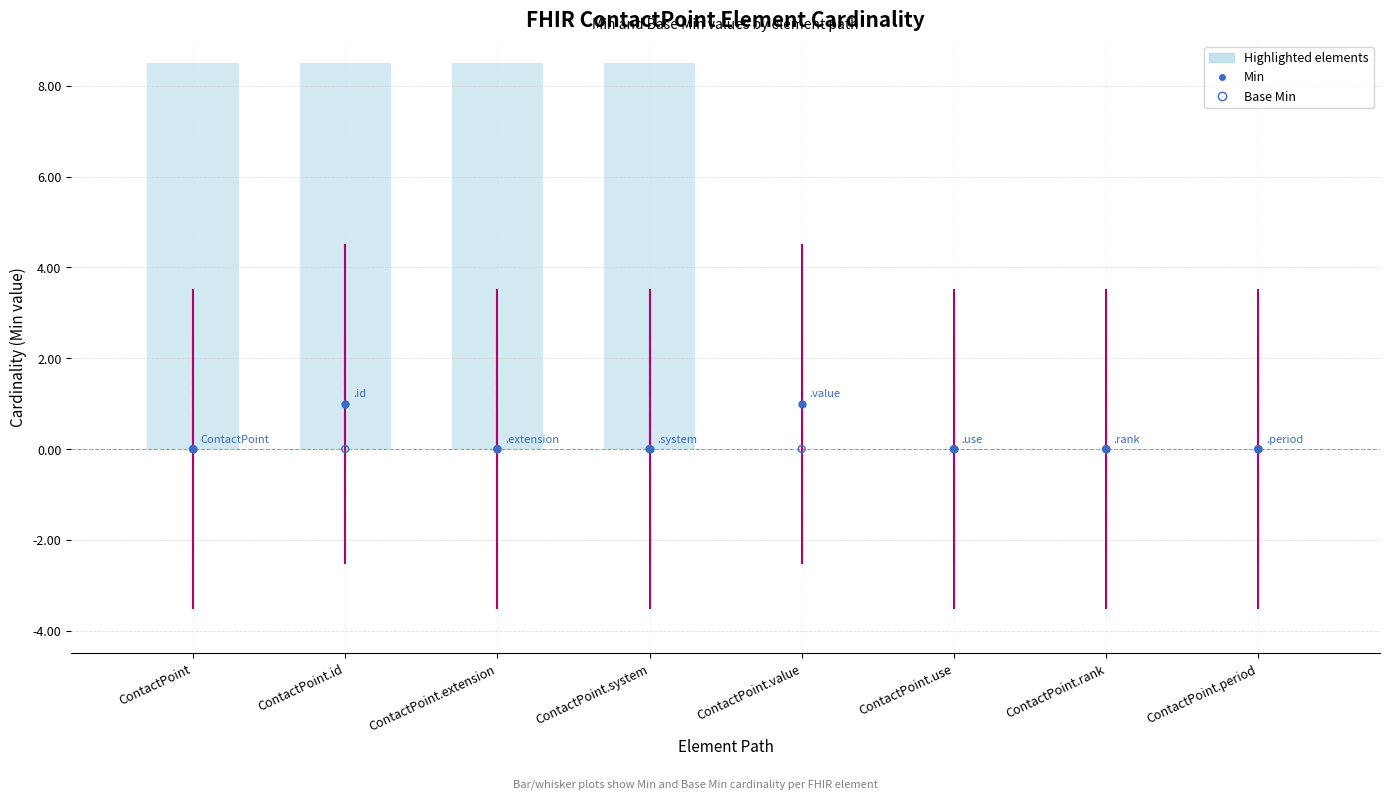

Which series has the widest spread of Y values?

Min